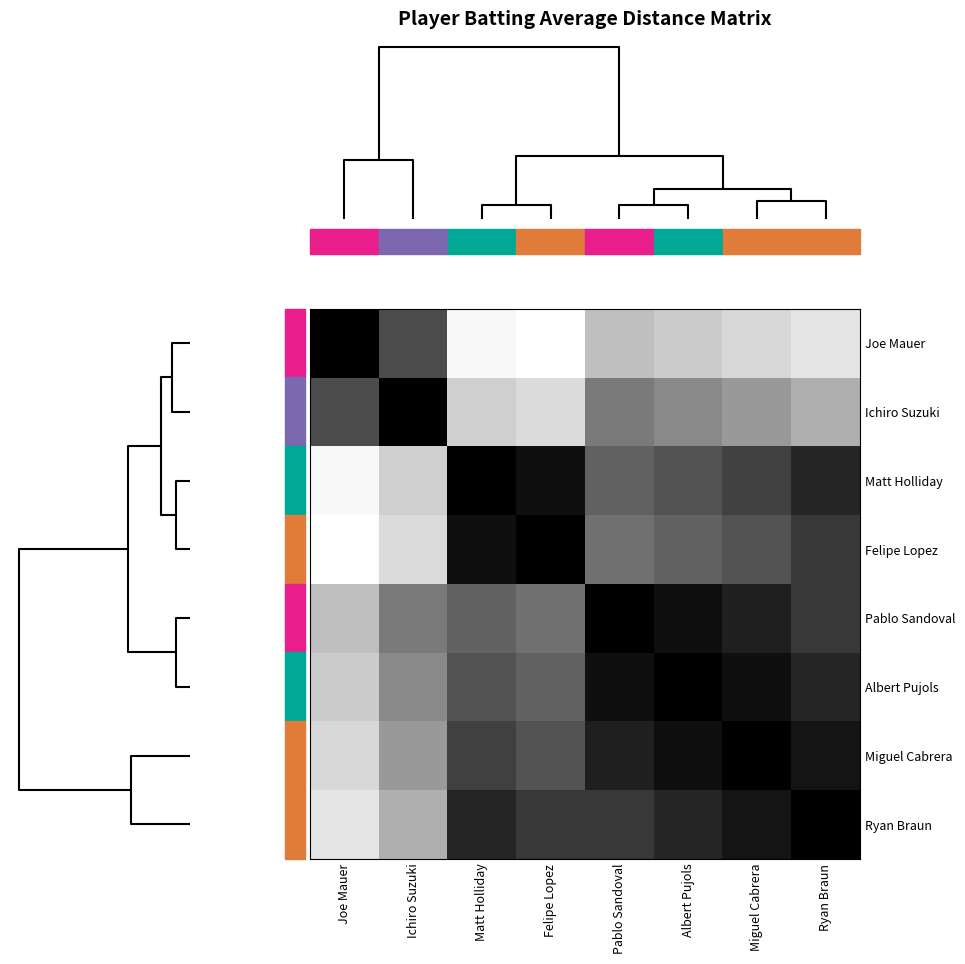

List the series in order of their peak value, highest first.

Joe Mauer, Felipe Lopez, Matt Holliday, Ryan Braun, Ichiro Suzuki, Miguel Cabrera, Albert Pujols, Pablo Sandoval